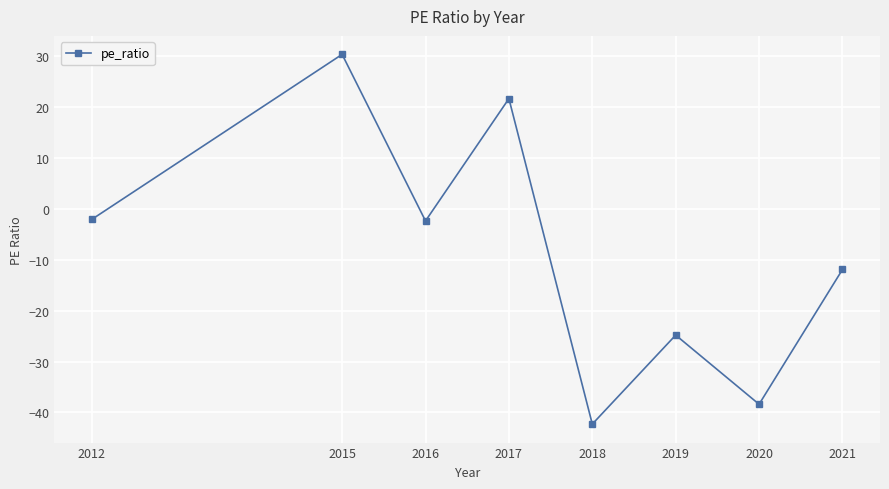

Does the chart display data point markers on the line(s)?

Yes